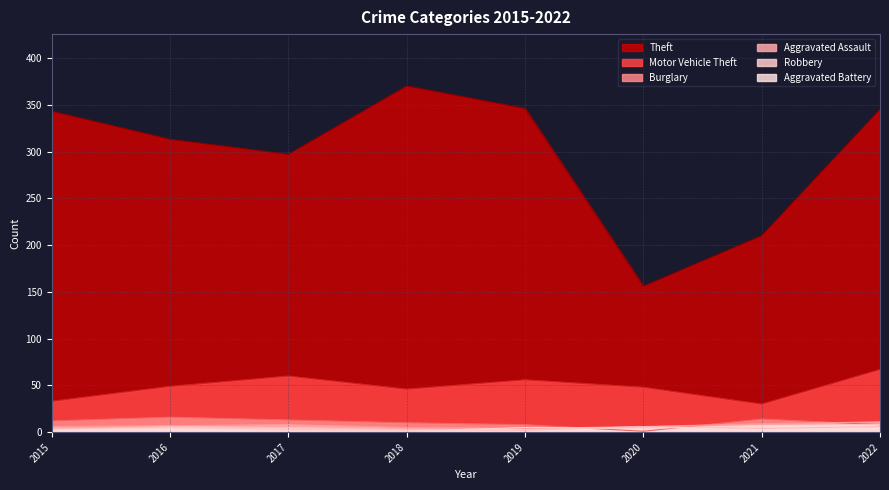

True or false: Robbery and Aggravated Battery intersect in this chart.

True